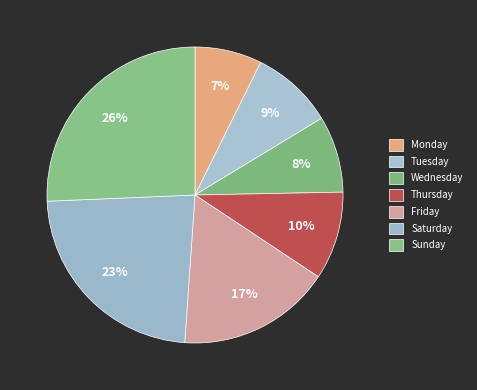

To the nearest percent, what is the difference between the Thursday and Sunday slice percentages?

16%